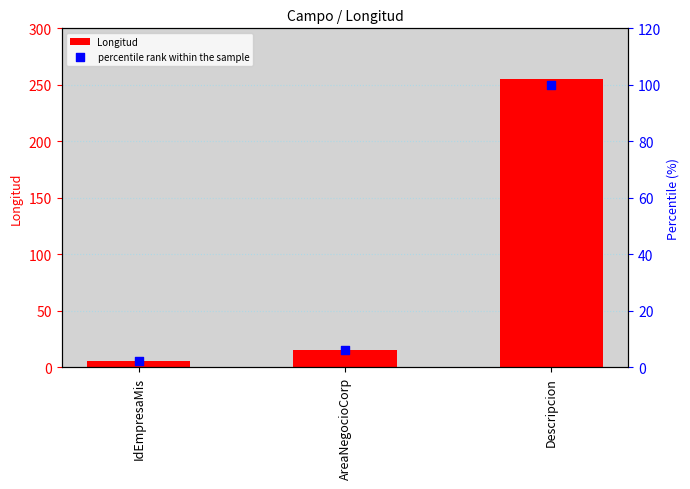

Is the value of percentile rank within the sample at Descripcion greater than the value of Longitud at IdEmpresaMis?

Yes